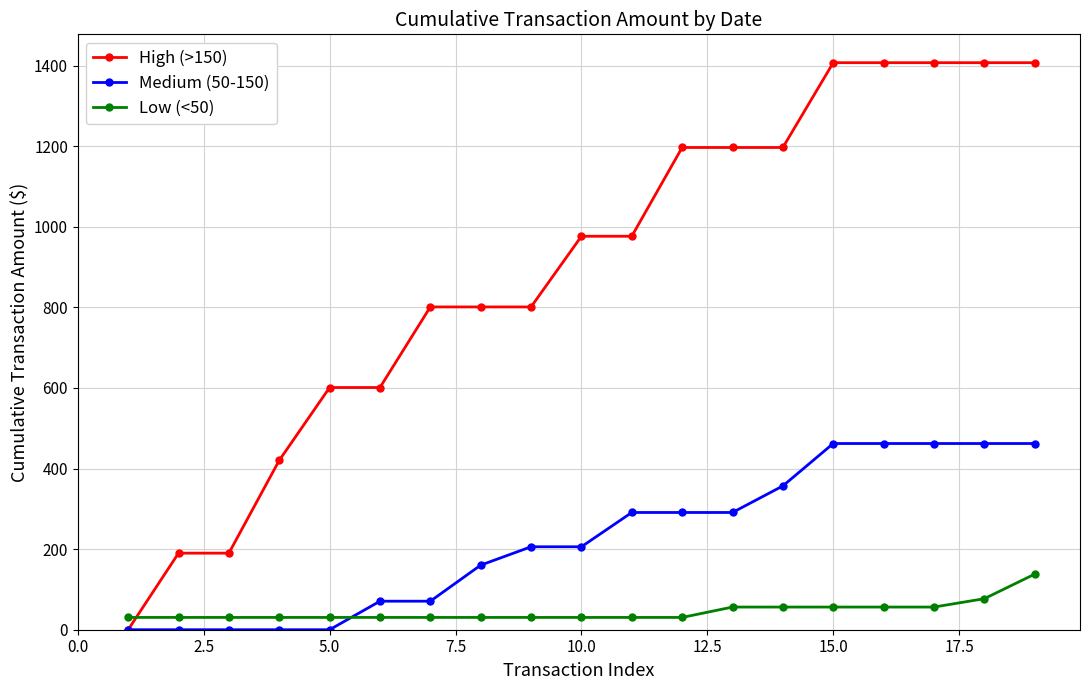

Is this an area chart (filled region under the line)?

No